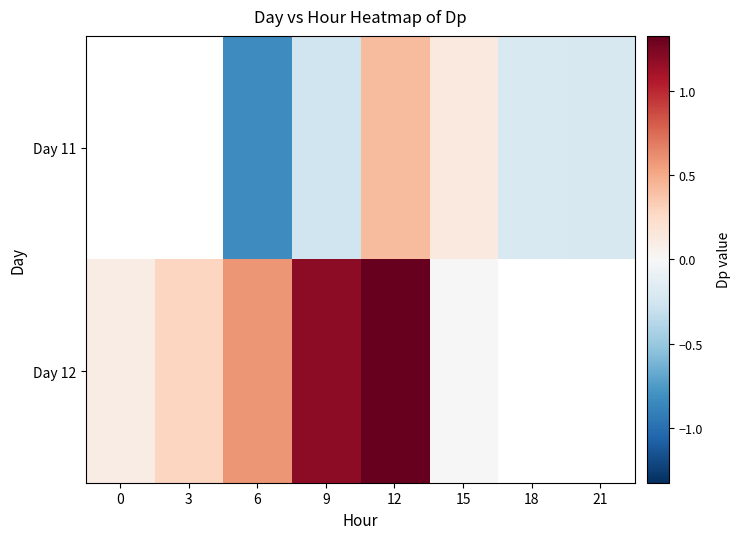

Which series has the largest range (max minus min)?

Day 12